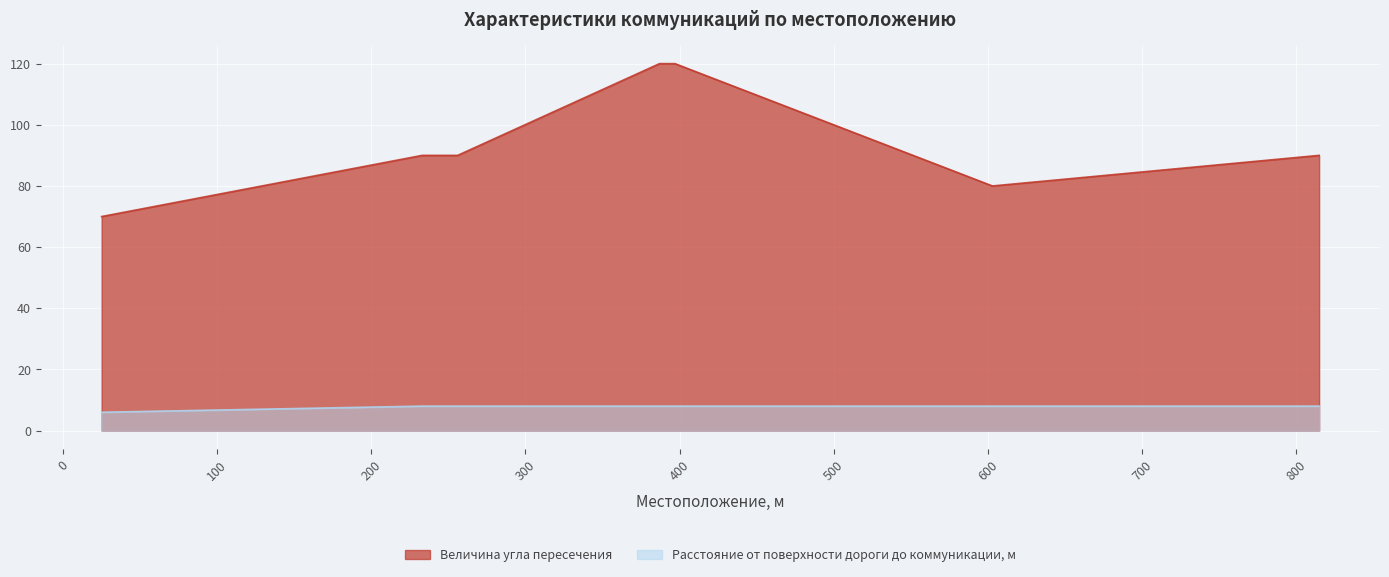

What is the value of the Величина угла пересечения point at the 3rd from the left?

90